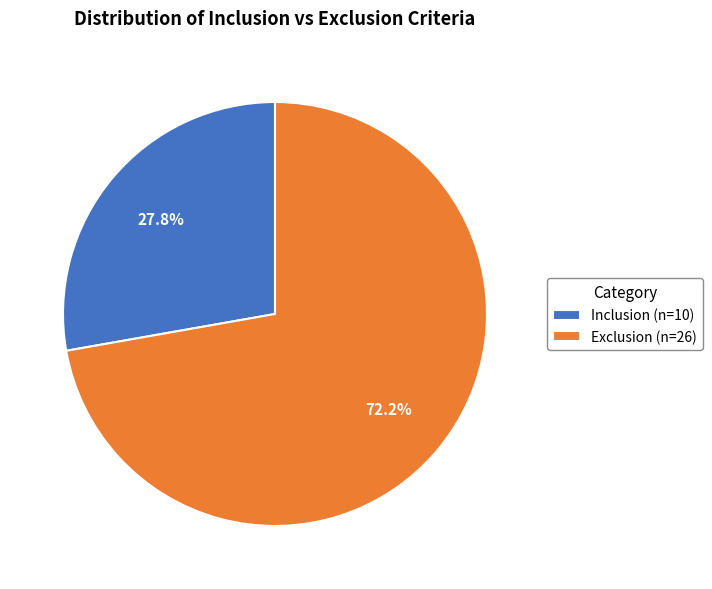

What percentage do Inclusion and Exclusion together represent?

100.0%